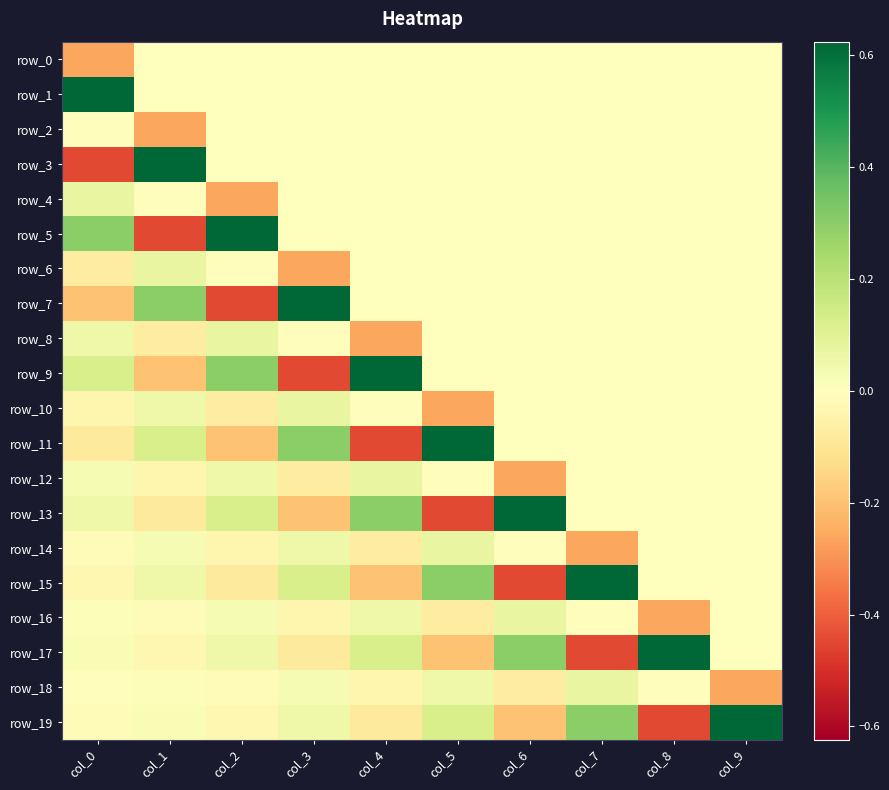

Between col_3 and col_6, which series saw the biggest shift?

row_13